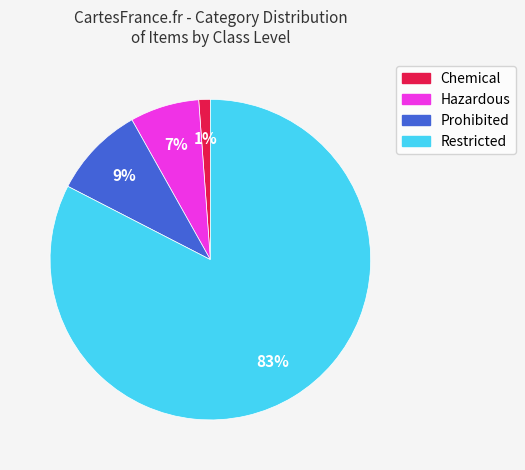

Combined, do Prohibited and Chemical account for over 50%?

No